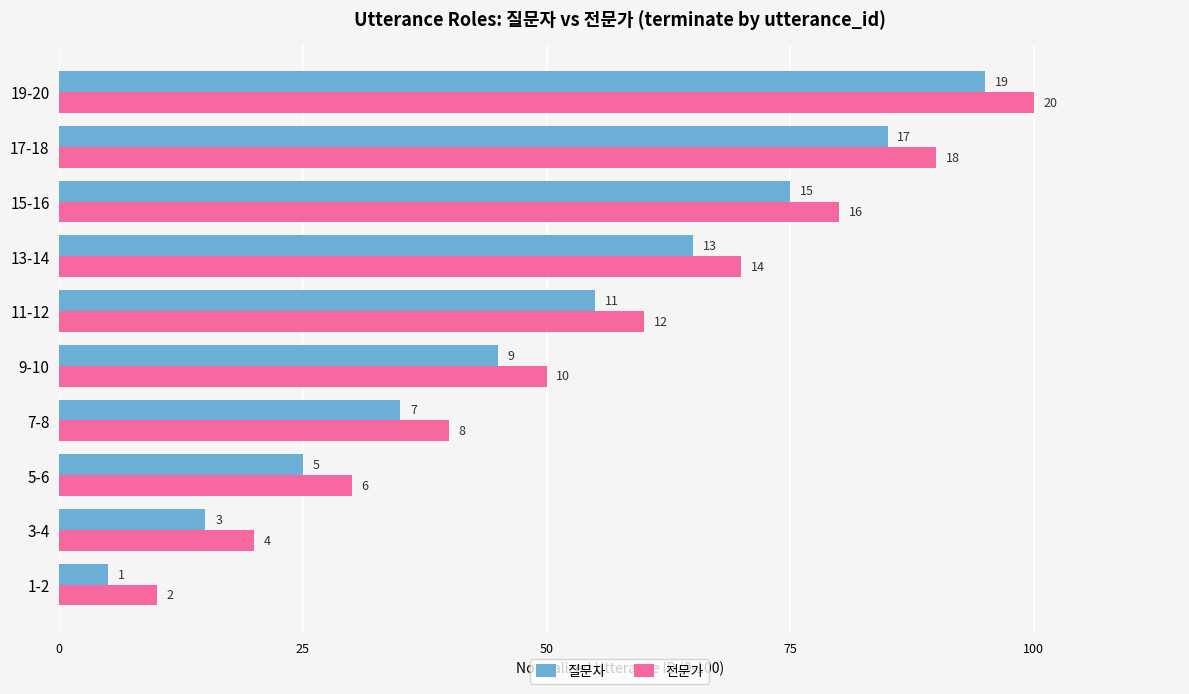

What are all the series names shown in the legend?

질문자, 전문가